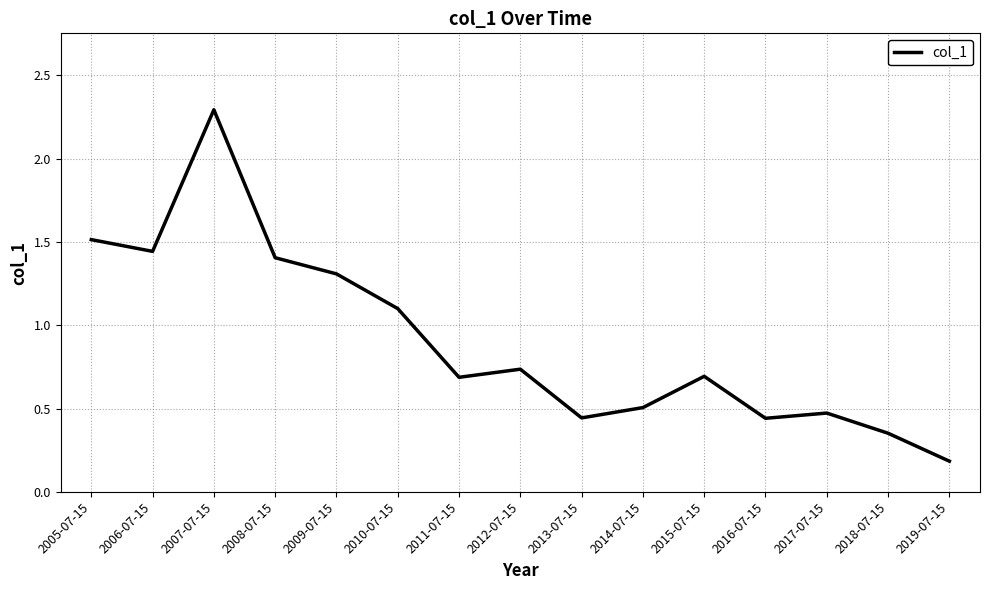

What is the difference between the values at 2019-07-15 and 2012-07-15?

0.6